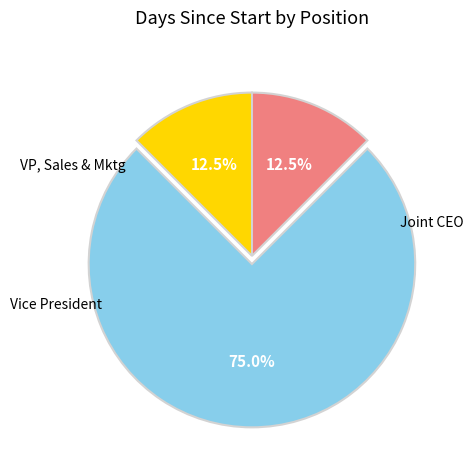

Is there any slice that represents more than half of the pie?

Yes